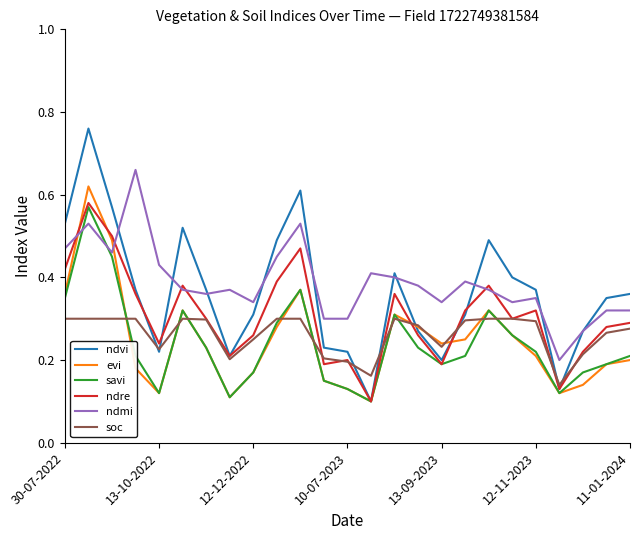

Which series has the largest range (max minus min)?

ndvi